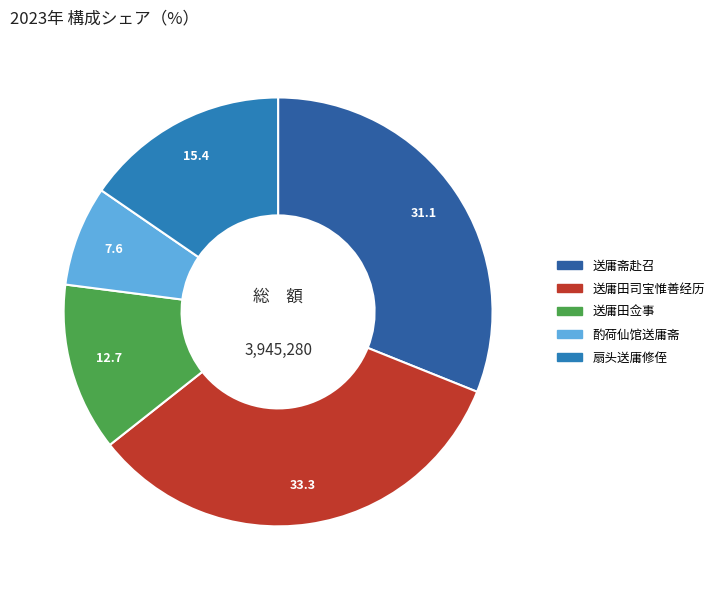

How many segments does this pie chart have?

5